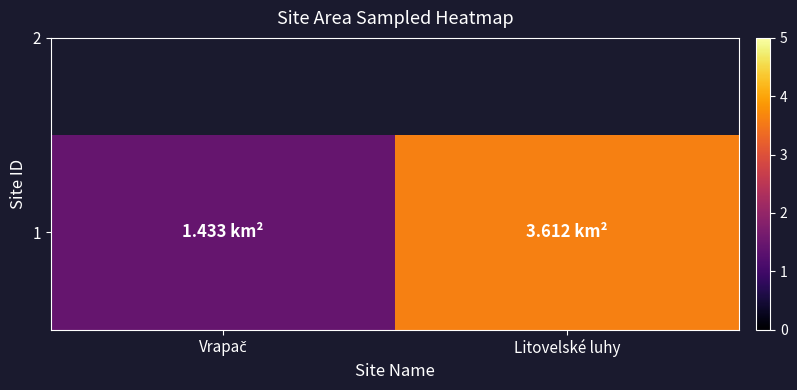

How many data points does each series have?

2